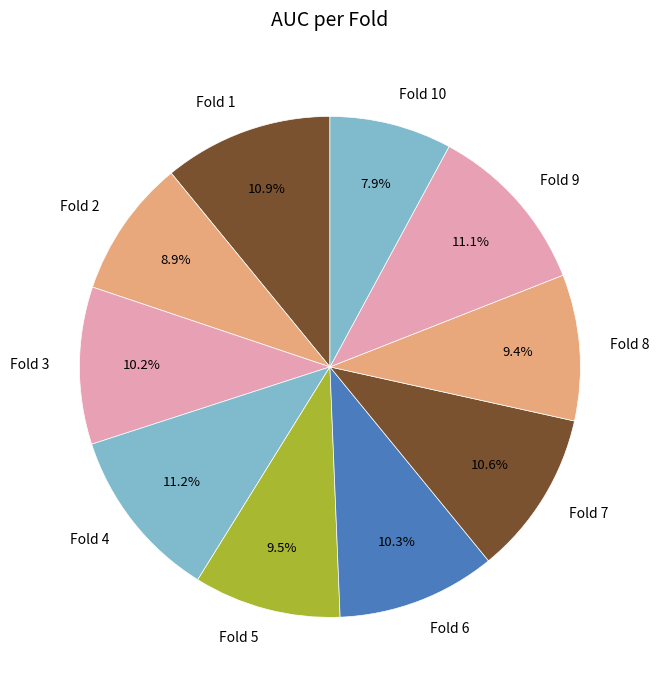

To the nearest percent, what portion does Fold 7 represent?

11%